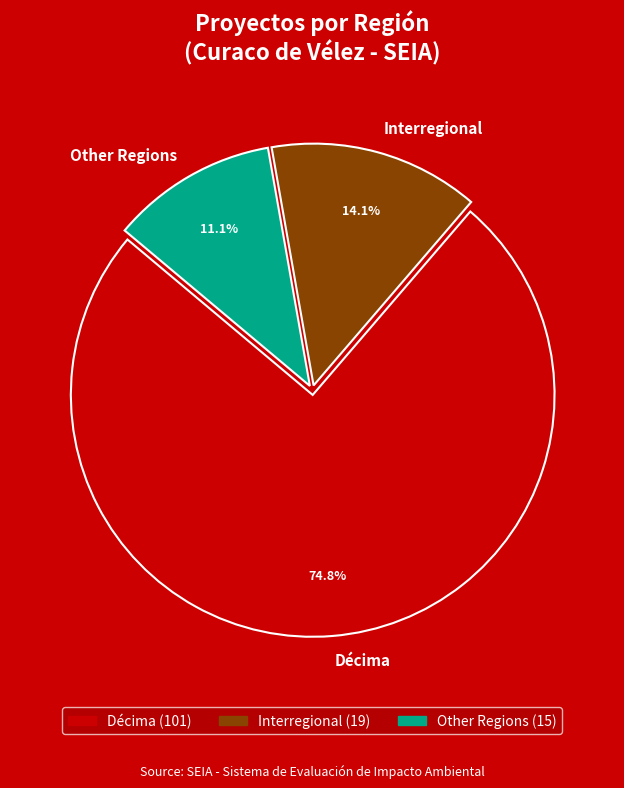

What is the total percentage of Other and Décima?

85.9%